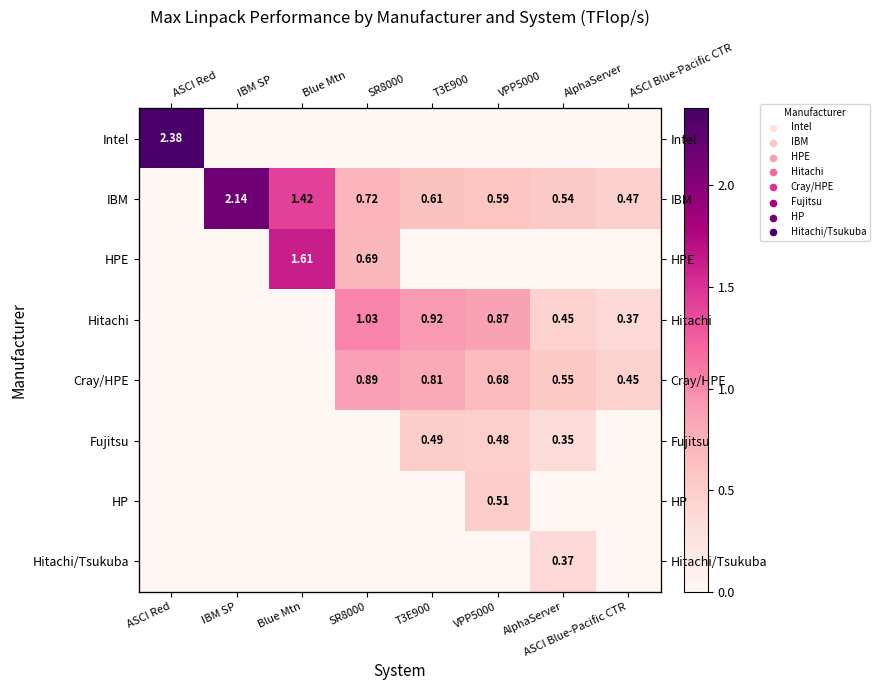

List the series in order of their peak value, lowest first.

Hitachi/Tsukuba, Fujitsu, HP, Cray/HPE, Hitachi, HPE, IBM, Intel